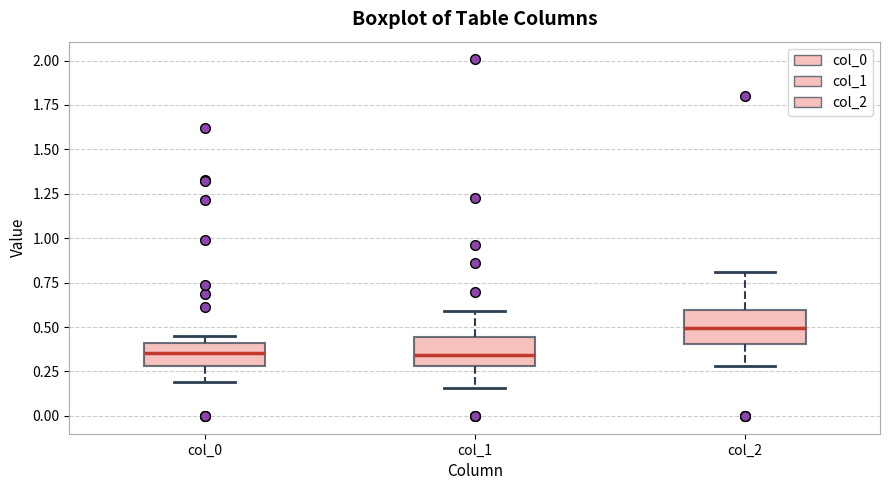

Reading left to right, read every box against the y-axis: the position of its median line, the range the box covers, and the ends of its whiskers. The values are not printed on the chart, so give them approximately, as read against the axis.

col_0: median 0.35, box 0.30 to 0.40, whiskers 0.20 to 0.45
col_1: median 0.35, box 0.30 to 0.45, whiskers 0.15 to 0.60
col_2: median 0.50, box 0.40 to 0.60, whiskers 0.30 to 0.80